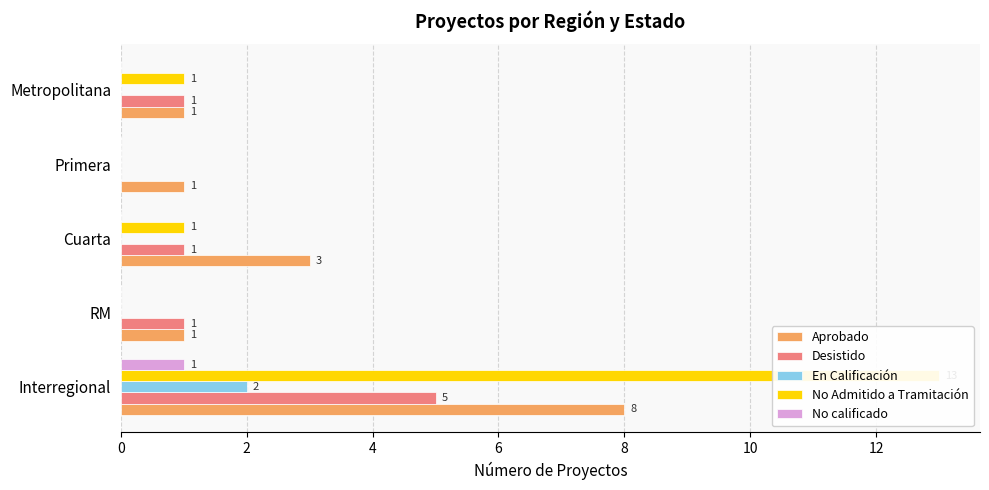

Reading left to right, what are all the values shown in this chart?

Aprobado: 8	1	3	1	1
Desistido: 5	1	1	0	1
En Calificación: 2	0	0	0	0
No Admitido a Tramitación: 13	0	1	0	1
No calificado: 1	0	0	0	0